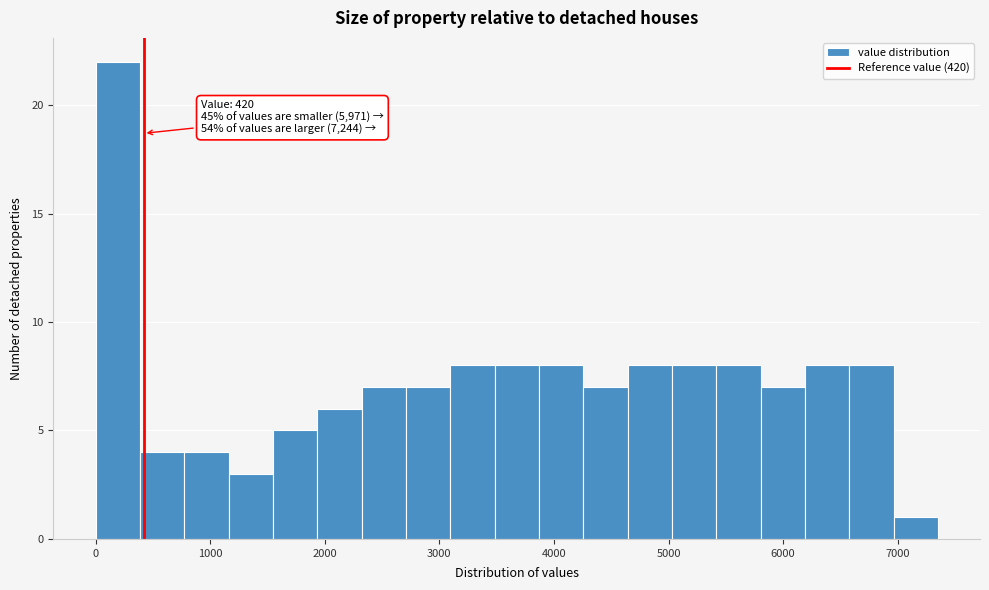

Around what value on the x-axis is the tallest bar? Give the approximate position of its centre, as read against the axis.

200